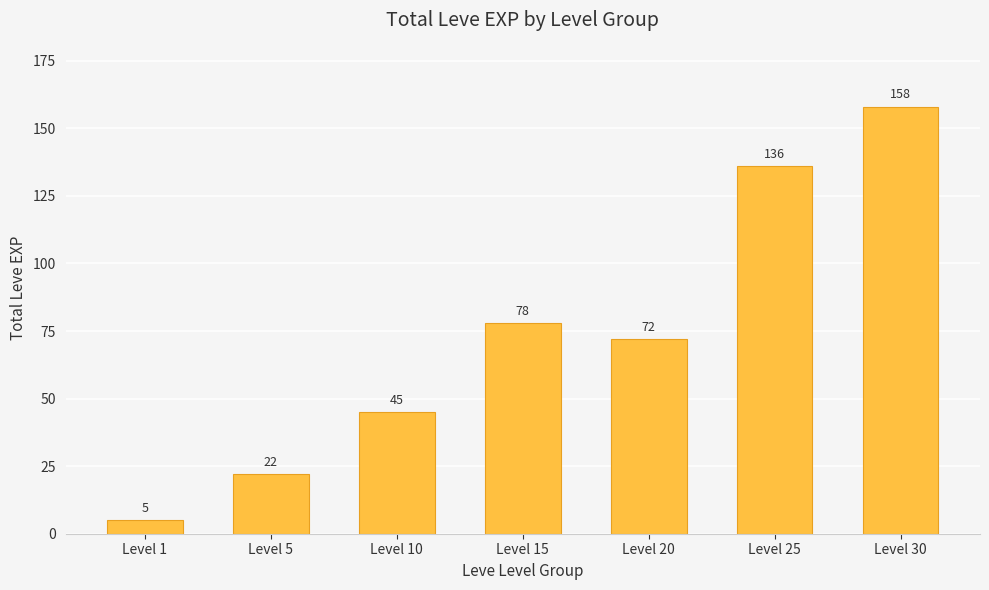

How many bars are there in total?

7